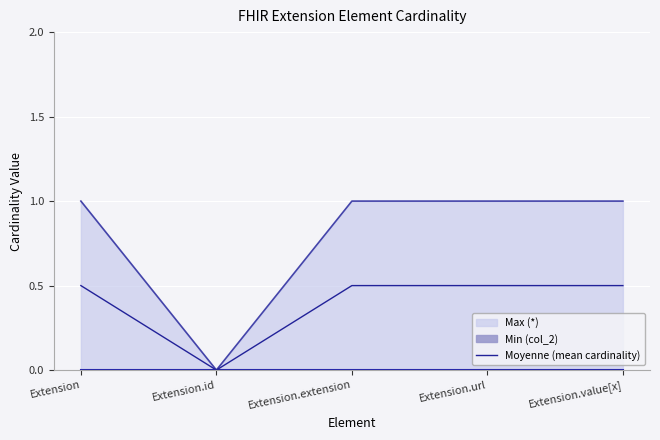

Count the number of values greater than 0.

4